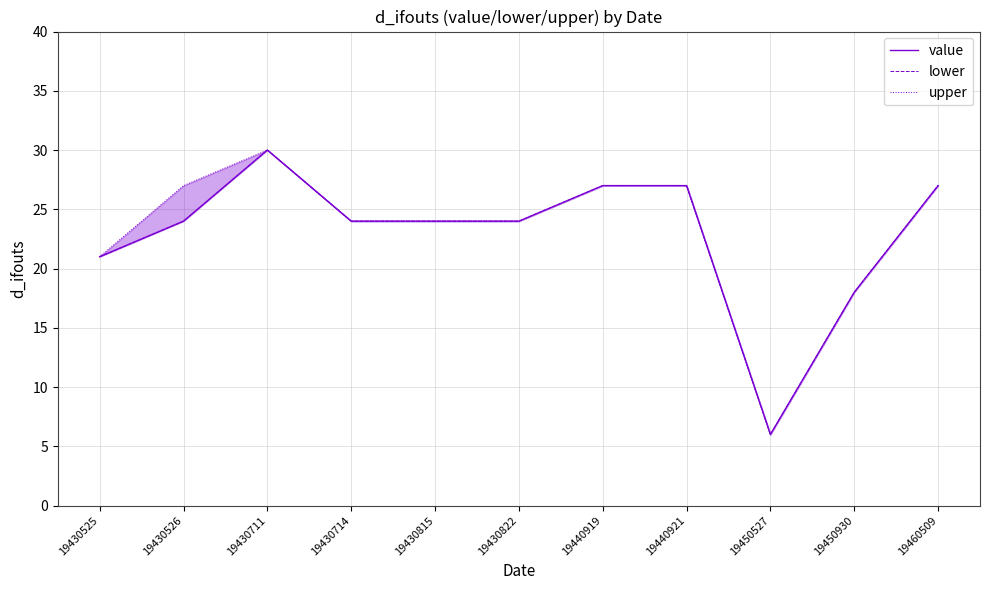

List the labels in order of value value, smallest first.

19450527, 19450930, 19430525, 19430526, 19430714, 19430815, 19430822, 19440919, 19440921, 19460509, 19430711